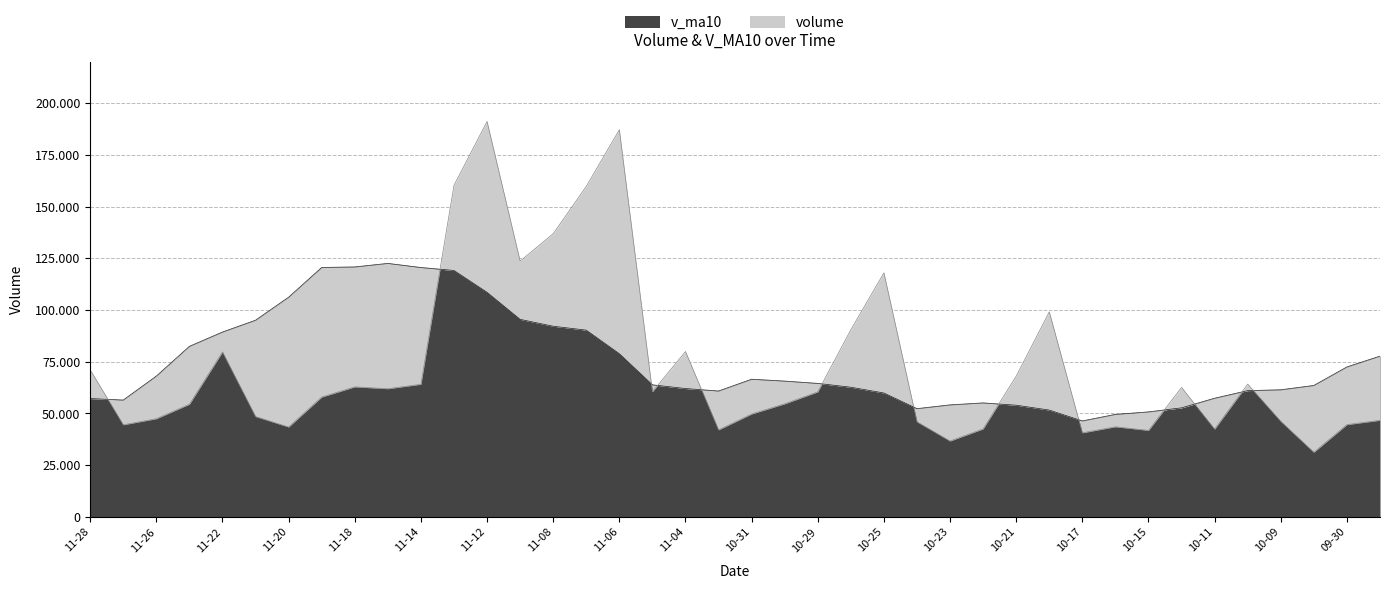

Between 2019-11-20 and 2019-10-28, which series saw the biggest shift?

volume